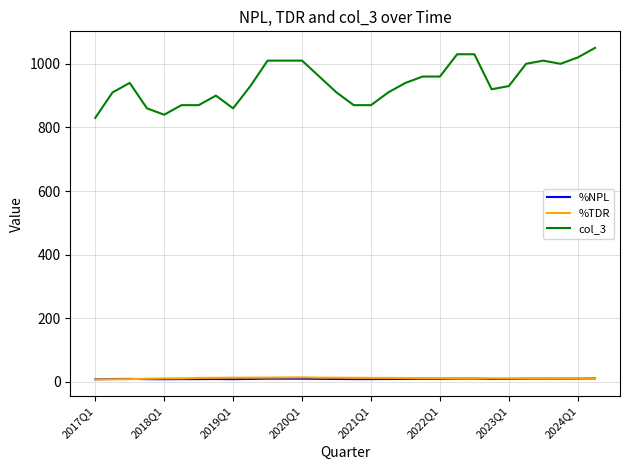

What is the difference between the maximum and second lowest values in the %NPL series?

2.1